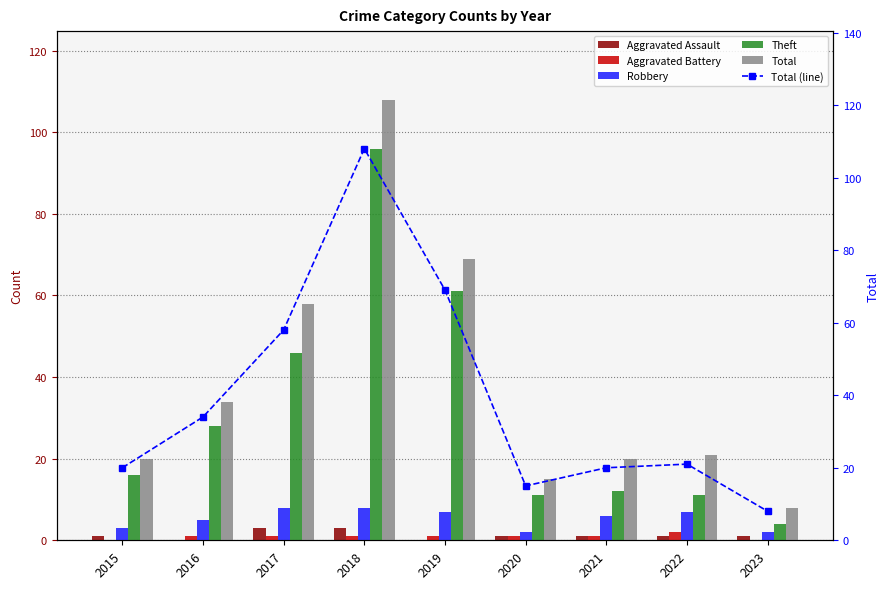

At 2018, list the series in order from largest to smallest.

Total, Total (line), Theft, Robbery, Aggravated Assault, Aggravated Battery